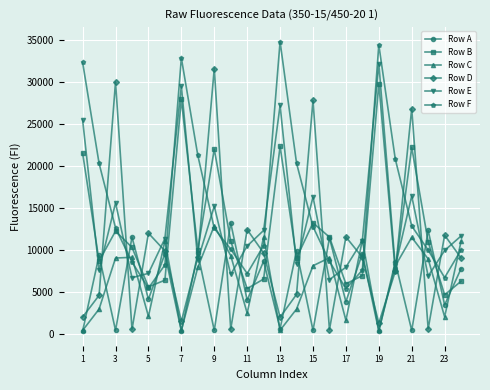

At how many categories does at least one series exceed 21012?

9